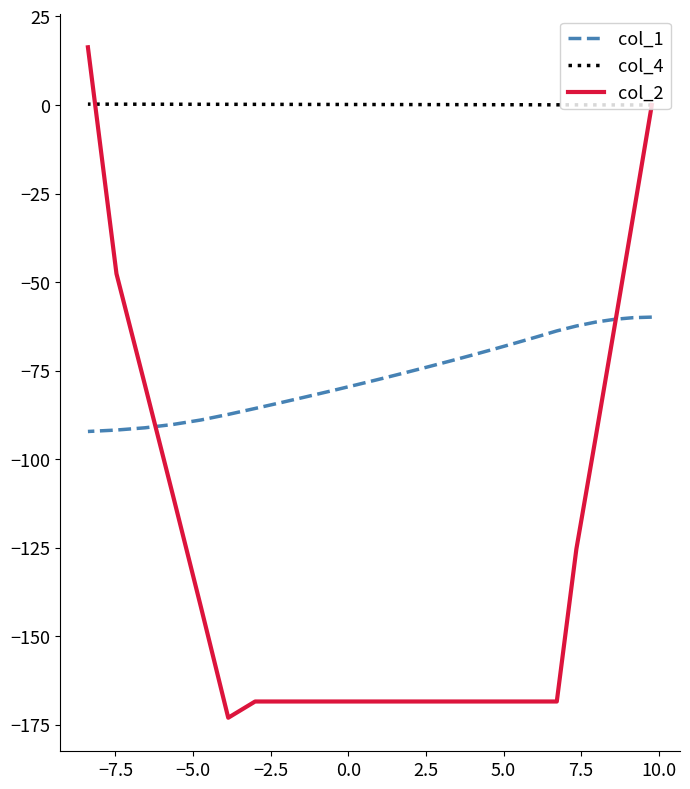

List the series in order of their peak value, lowest first.

col_1, col_4, col_2